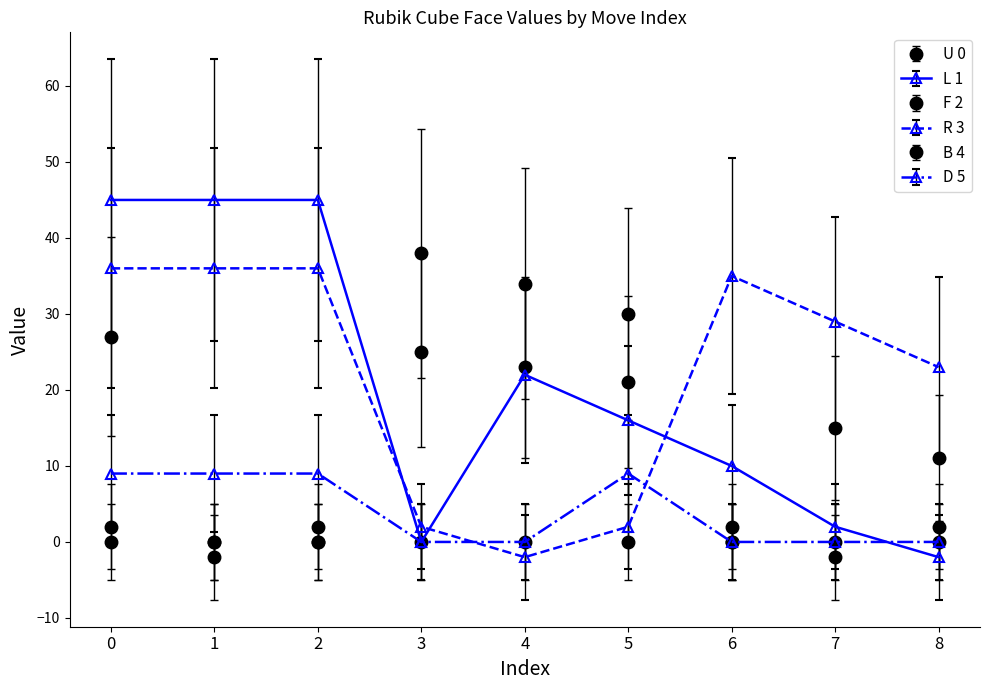

Does the chart display data point markers on the line(s)?

Yes